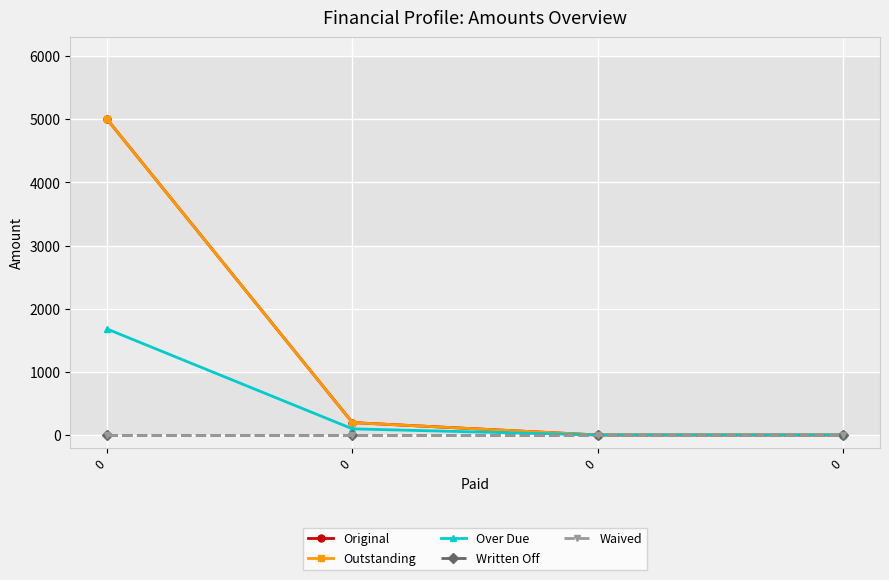

Rank the series by their maximum value, from highest to lowest.

Original, Outstanding, Over Due, Written Off, Waived